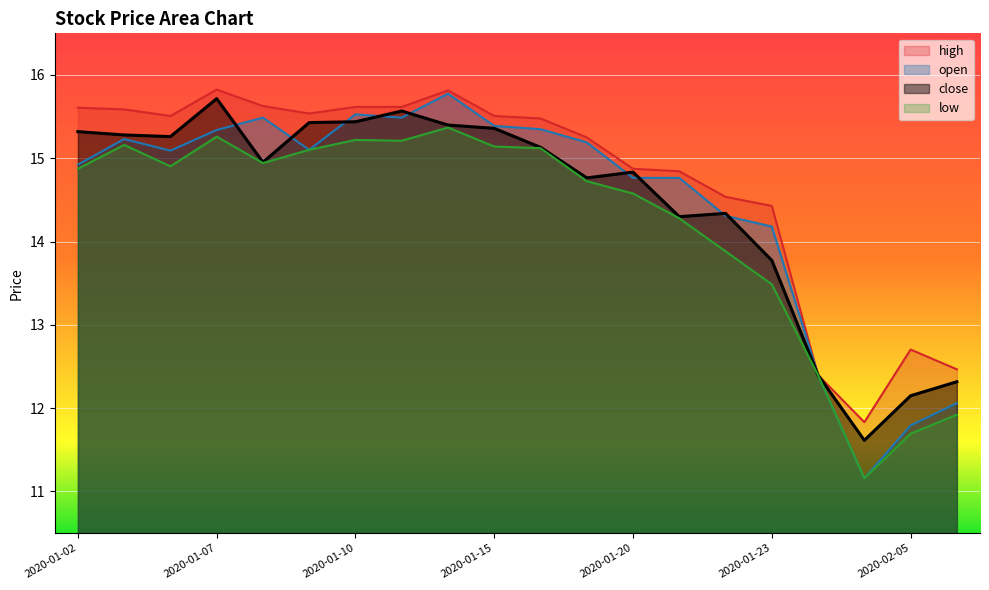

What is the difference between the maximum and second lowest values in the high series?

3.4